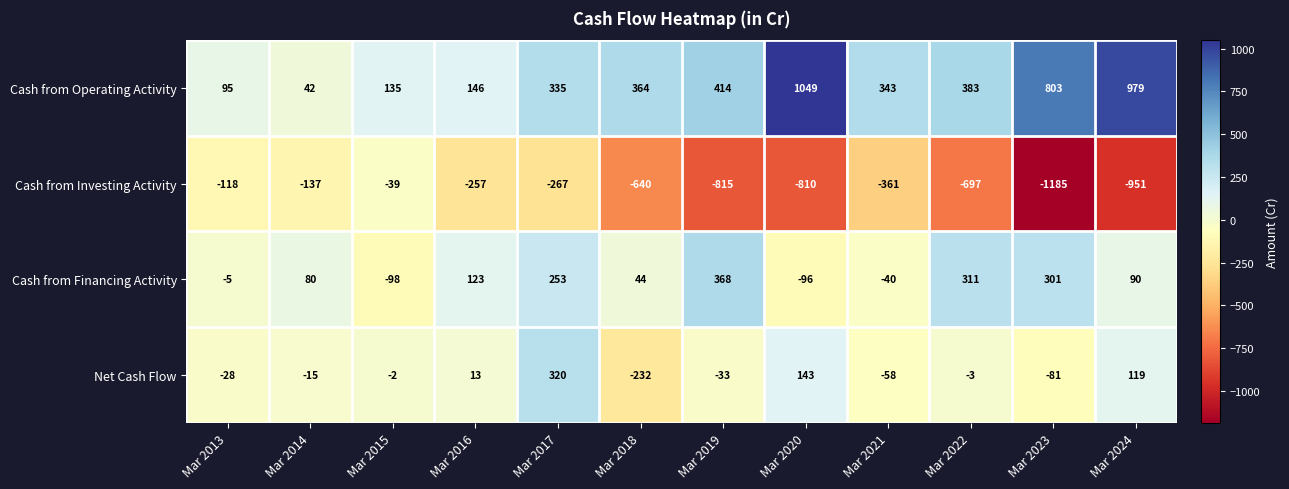

What is the sum of all Net Cash Flow values?

143